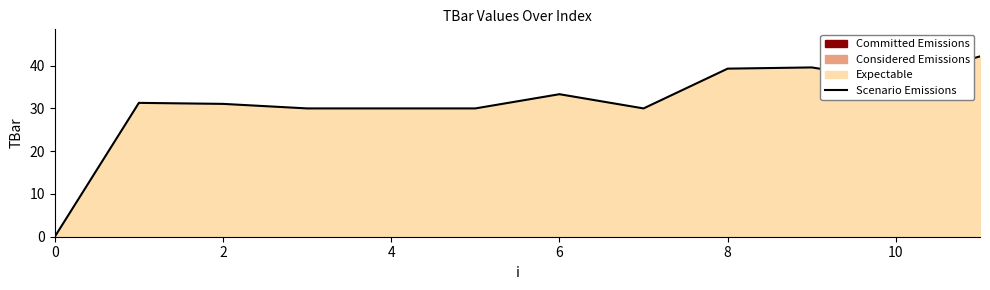

What is the label of the 3rd point from the right?

9